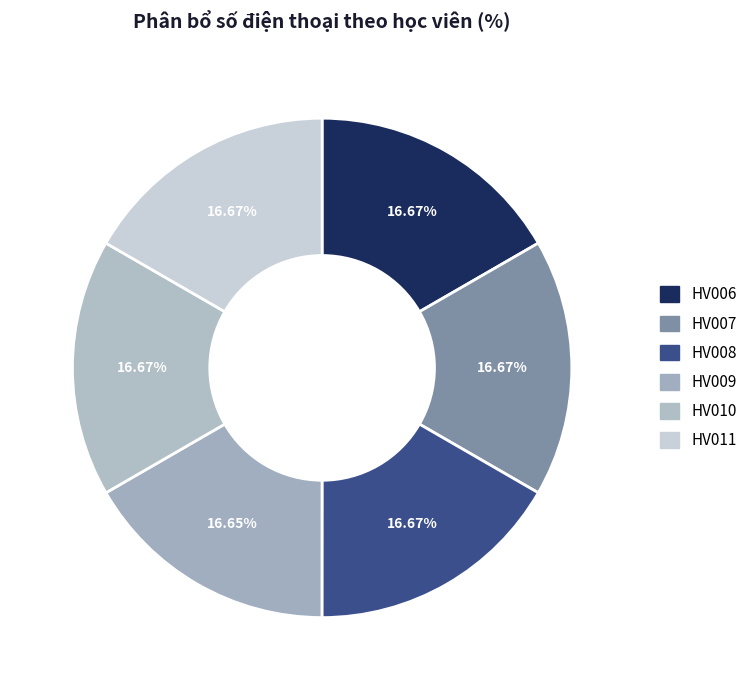

What portion of the pie excludes HV011?

83.3%